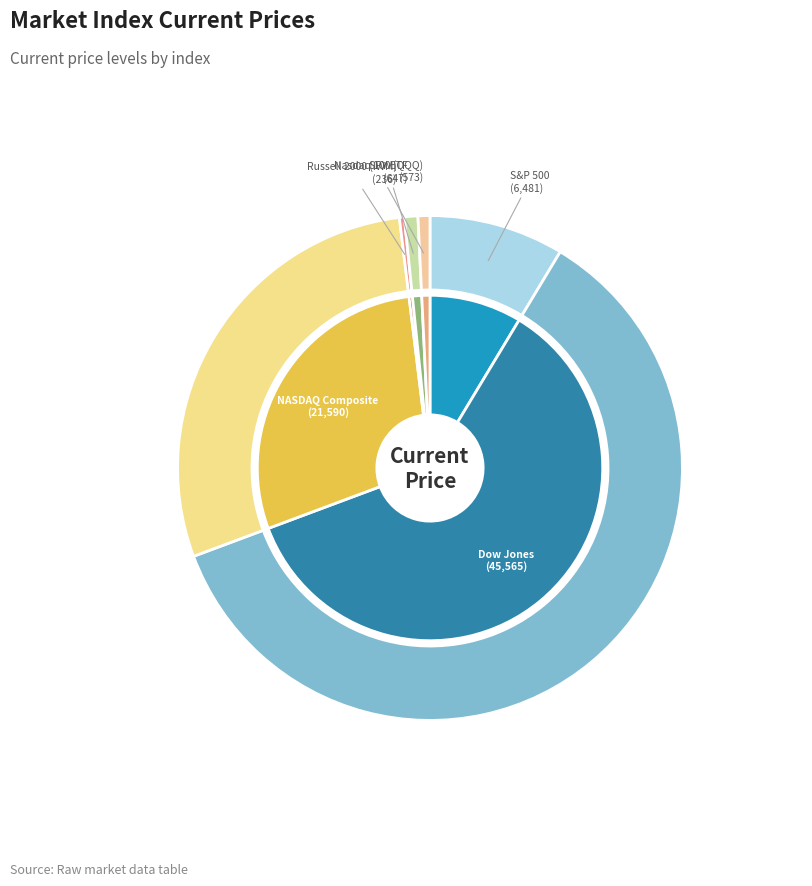

What portion of the pie excludes Nasdaq 100 (QQQ)?

99.2%